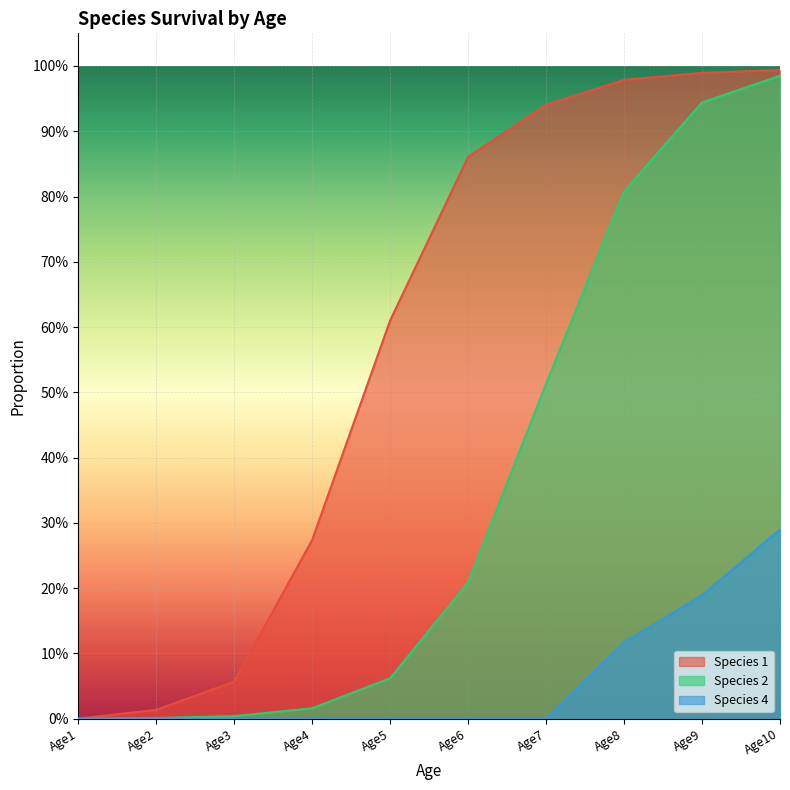

What is the value of the Species 1 point at the 8th from the left?

1.0